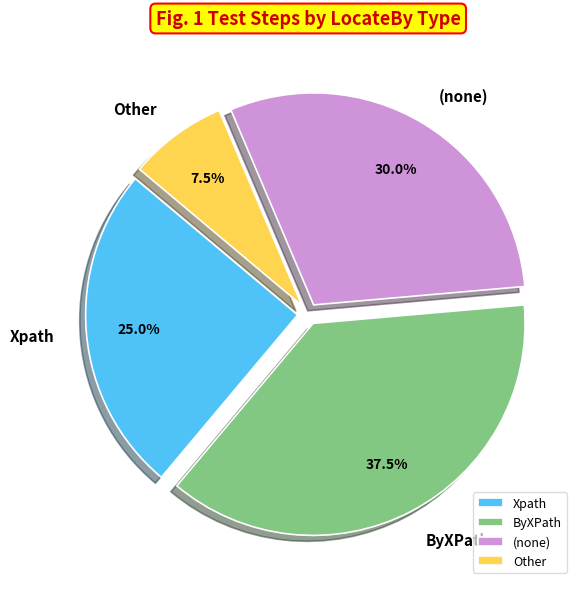

To the nearest percent, what is the difference between the largest and smallest slice percentages?

30%